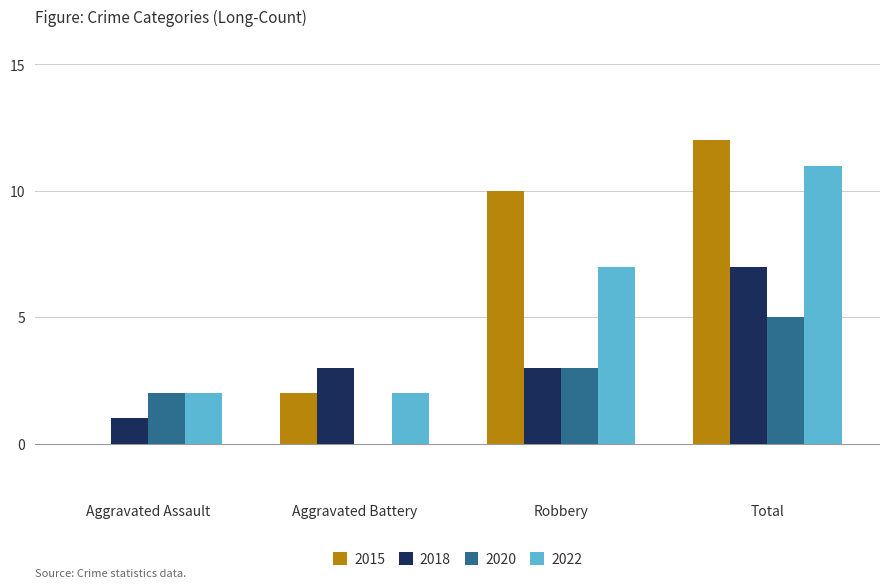

Count the number of data series in this chart.

4